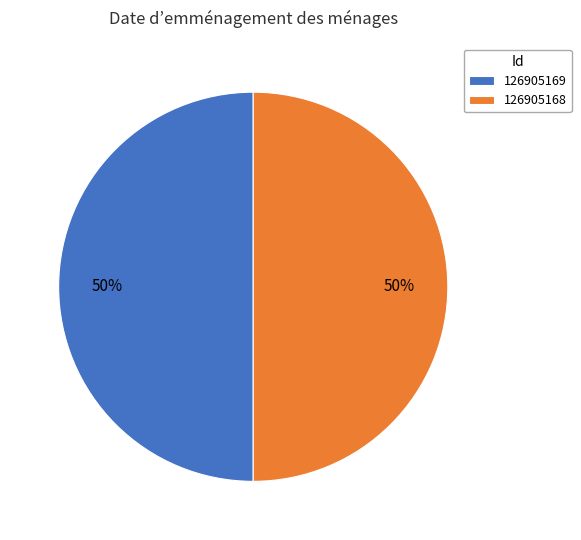

Combined, do 126905169 and 126905168 account for over 50%?

Yes